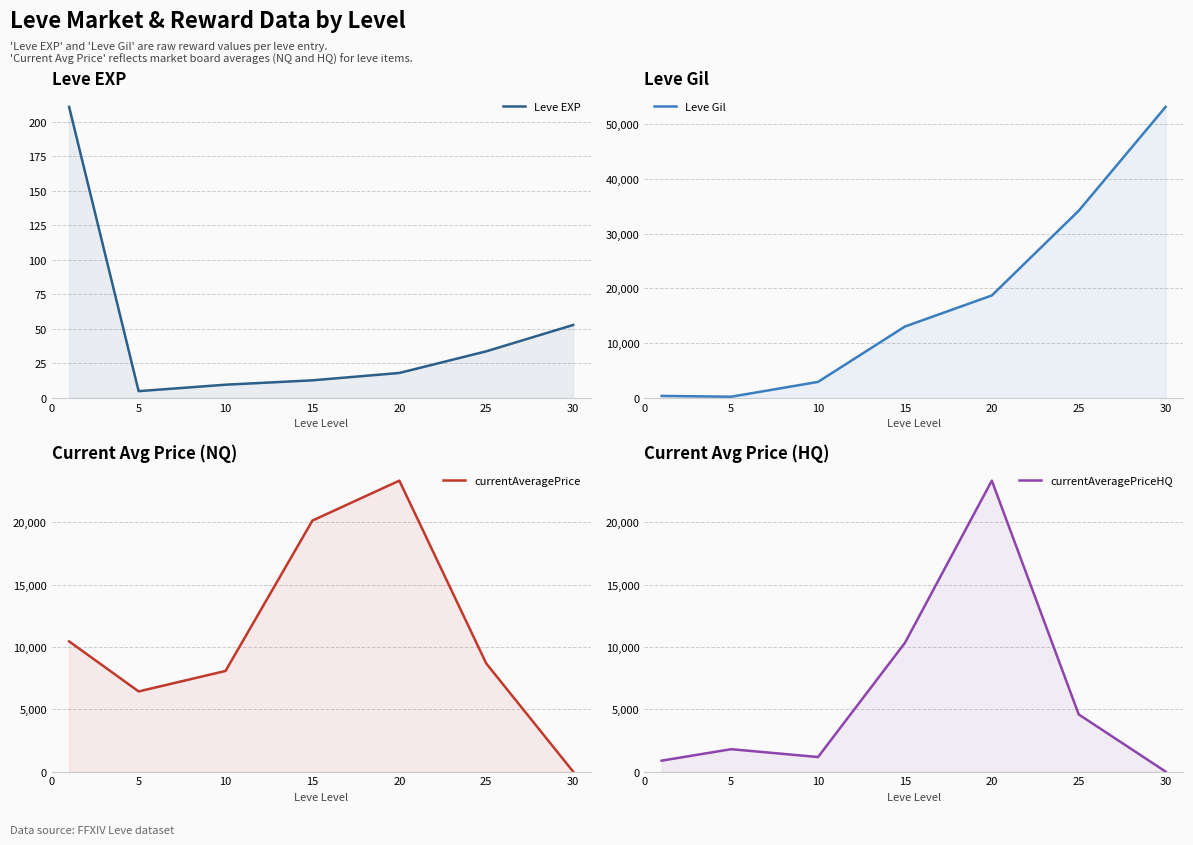

At which label does Leve Gil first exceed 13040?

20